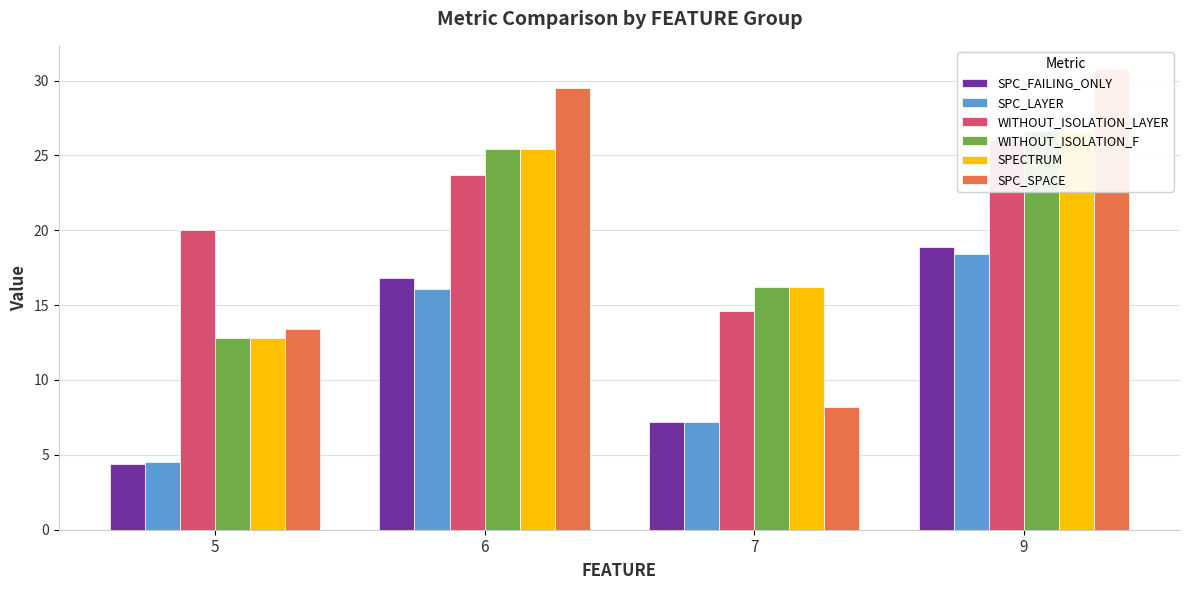

Is the value of WITHOUT_ISOLATION_LAYER at 6 greater than the value of SPC_FAILING_ONLY at 7?

Yes